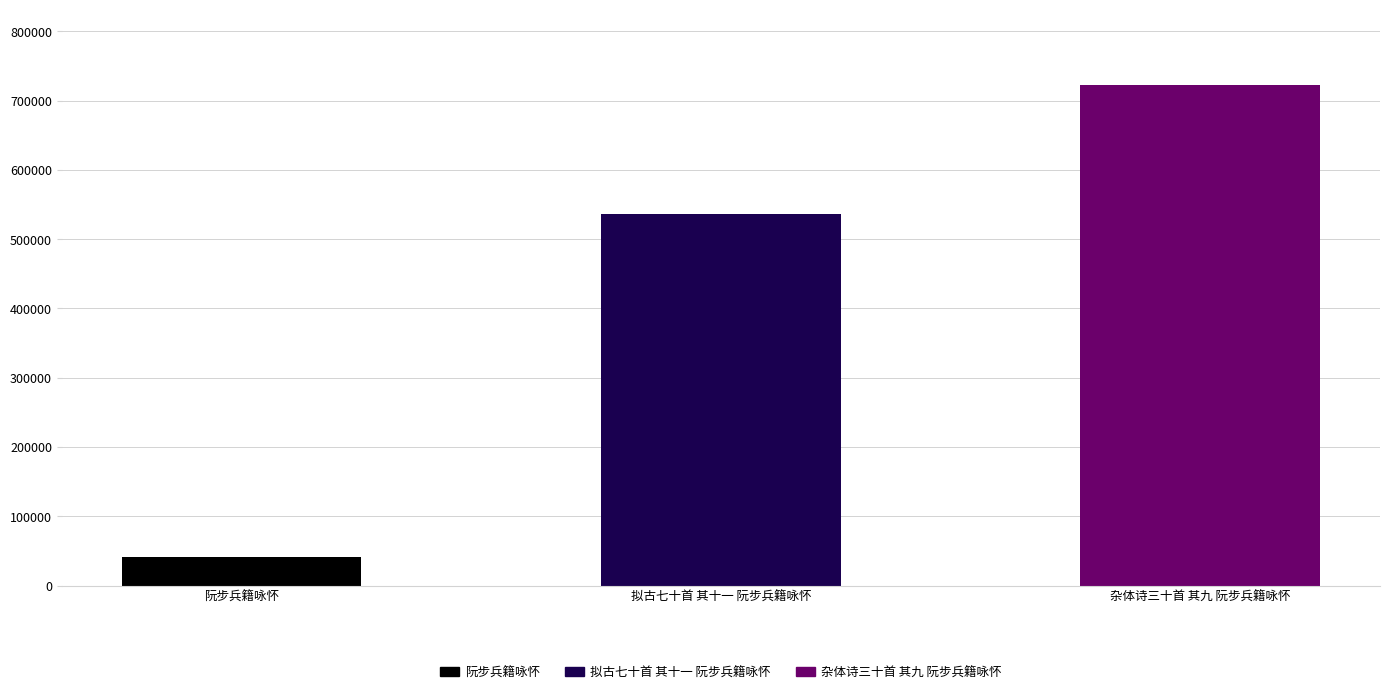

List the labels in order of value, smallest first.

阮步兵籍咏怀, 拟古七十首 其十一 阮步兵籍咏怀, 杂体诗三十首 其九 阮步兵籍咏怀